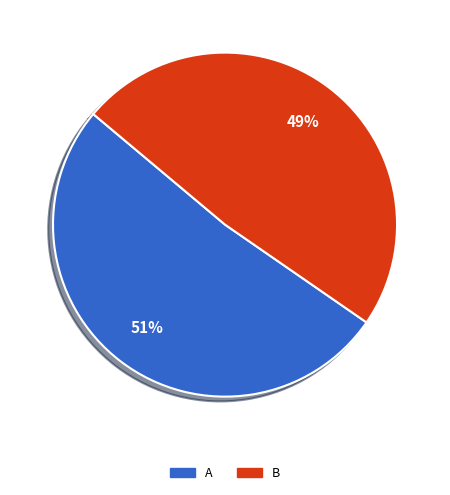

Rank the categories by value from highest to lowest.

A, B